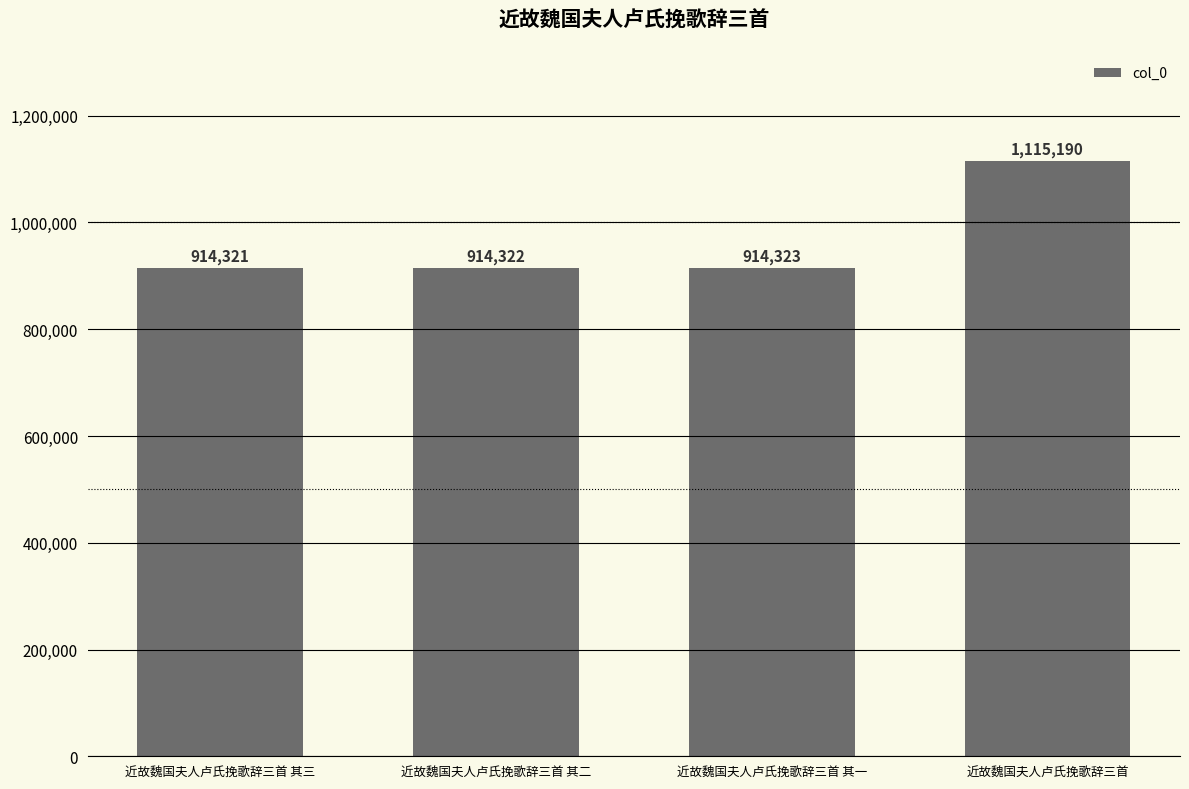

How many bars are there in total?

4